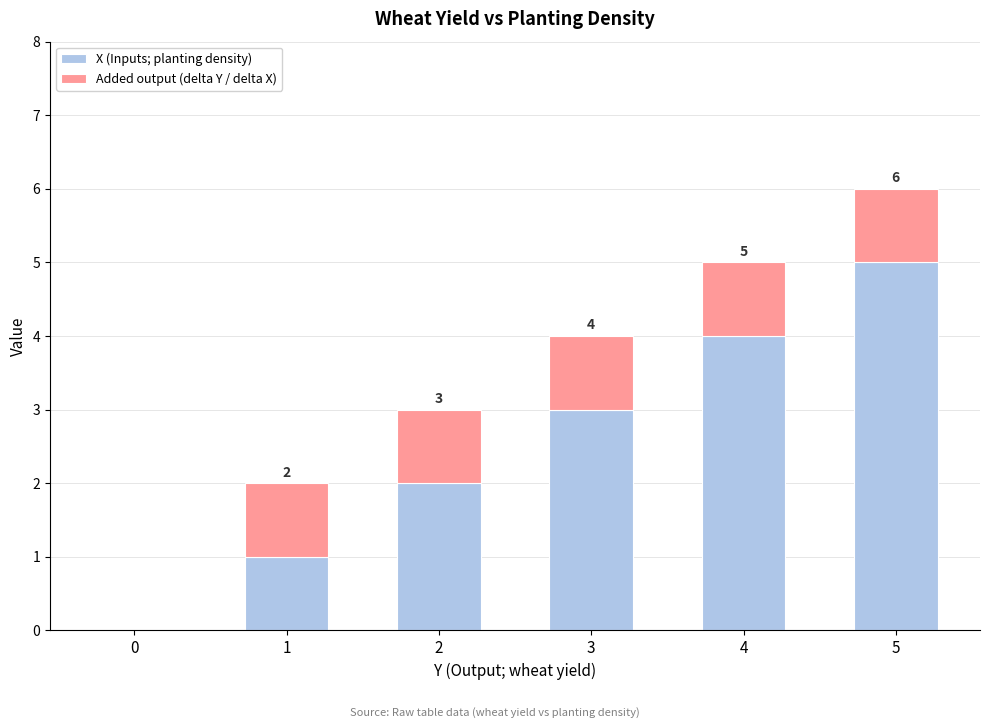

Which category has the highest value in the X (Inputs; planting density) series?

5